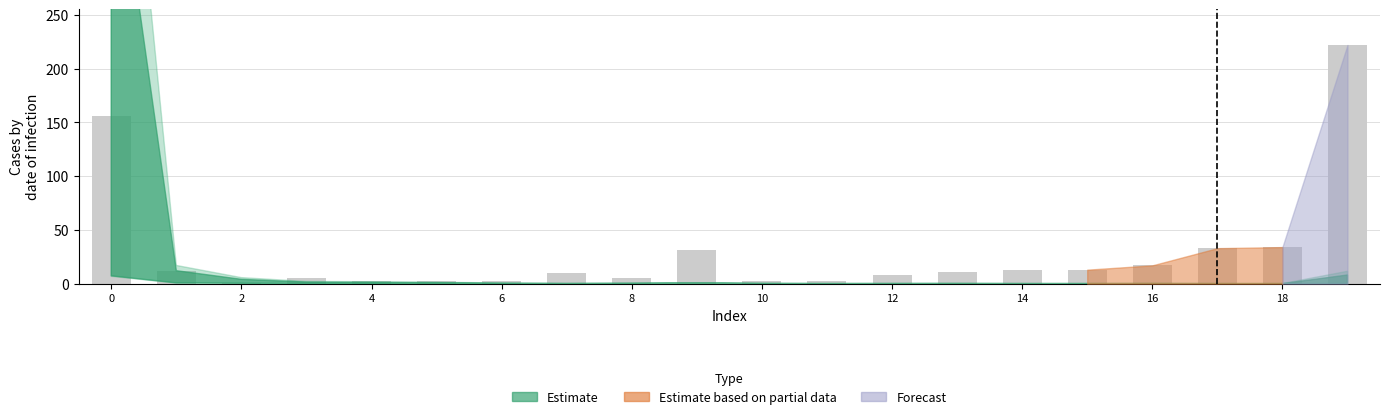

What is the sum of all values?

581